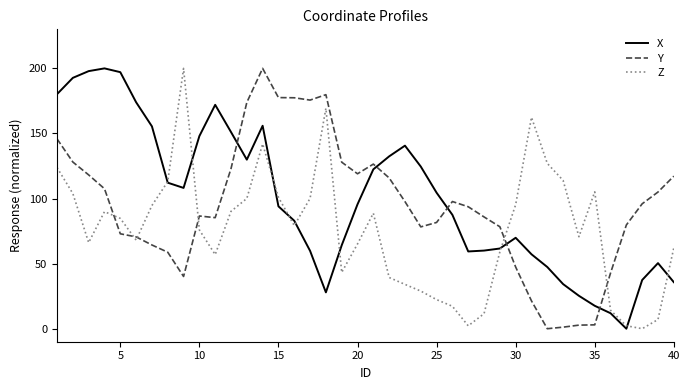

After their last crossing, which series has the higher values: X or Y?

Y